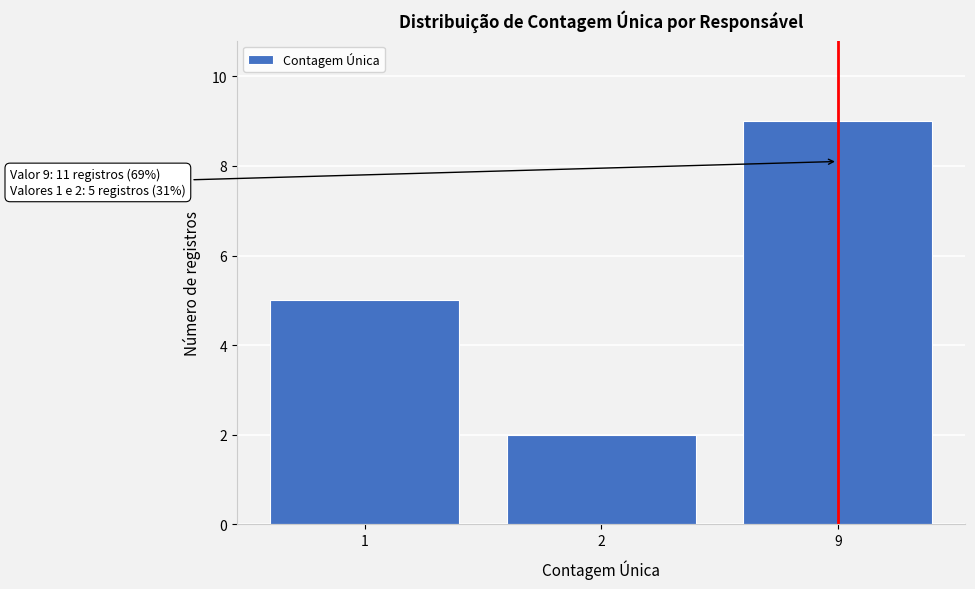

Reading left to right, transcribe all the data shown in this chart.

1=5	2=2	9=9